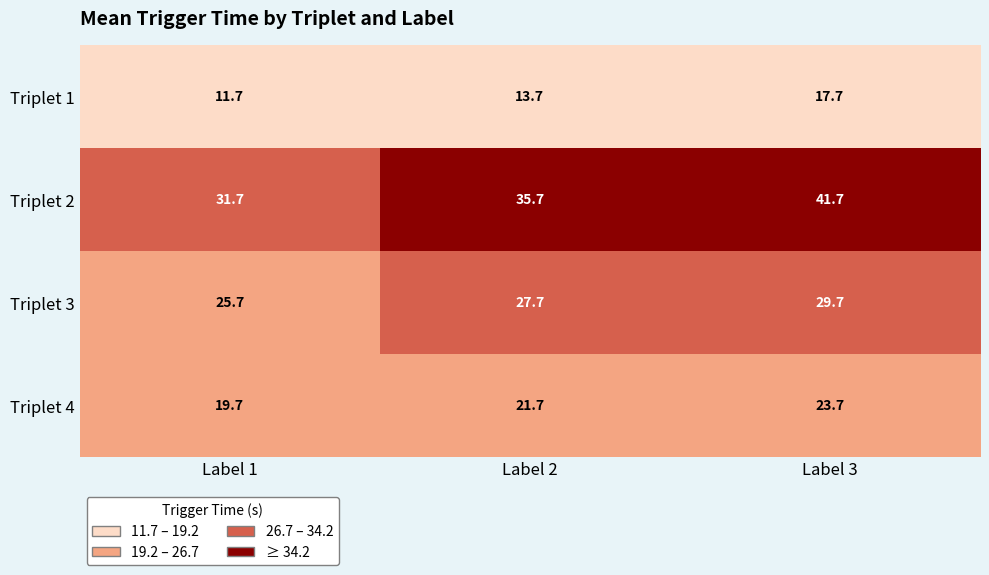

What is the total value across all series at Label 3?

112.8